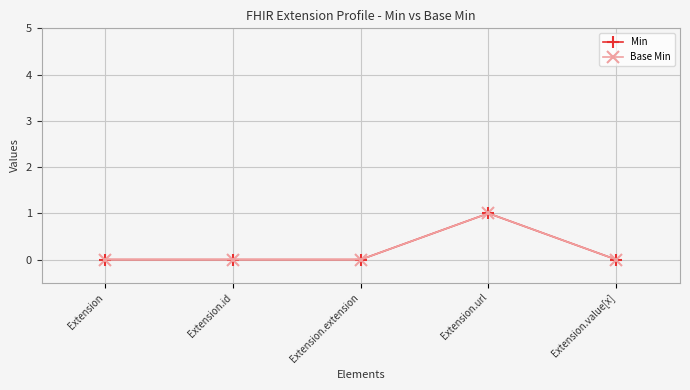

True or false: Base Min and Min cross at least once.

False